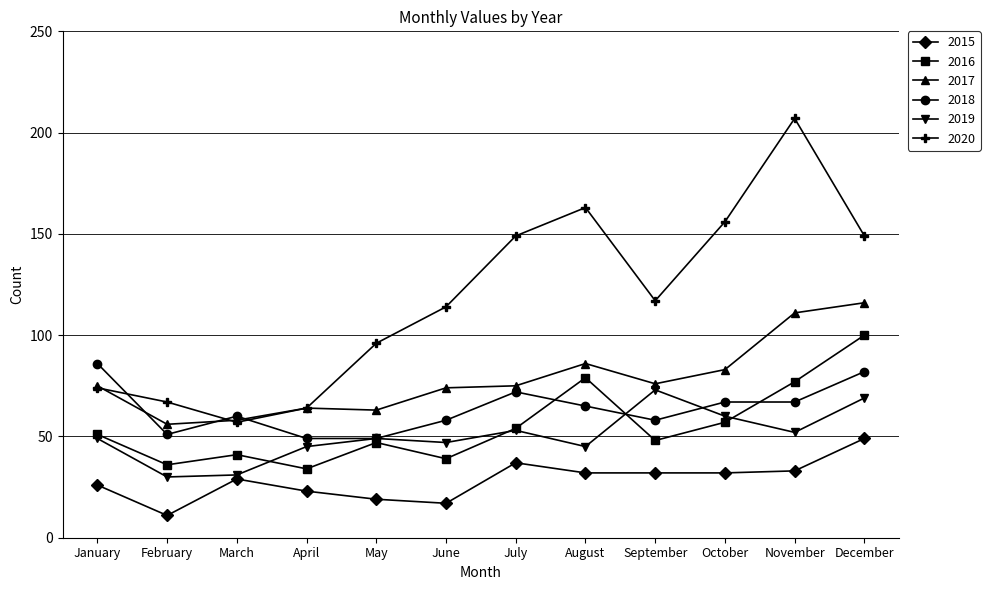

The 2019 series shows 49 at May. True or false?

True